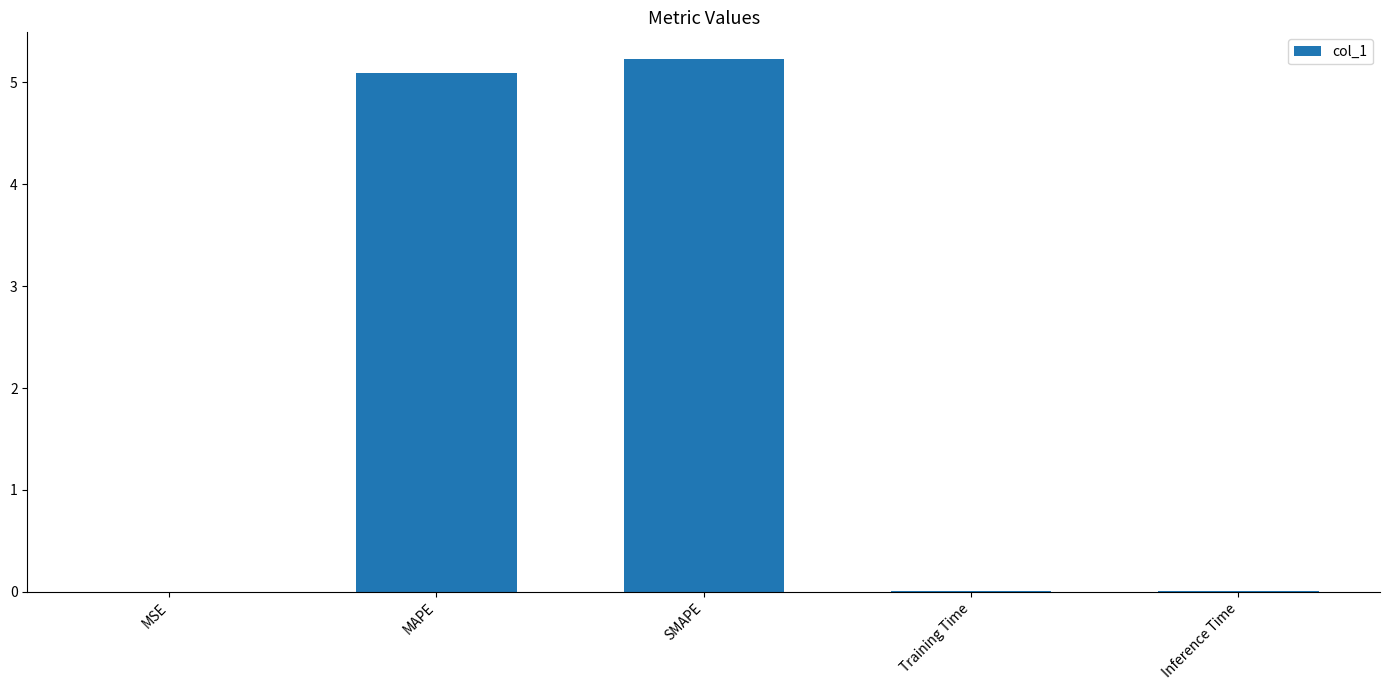

What is the average value?

2.1